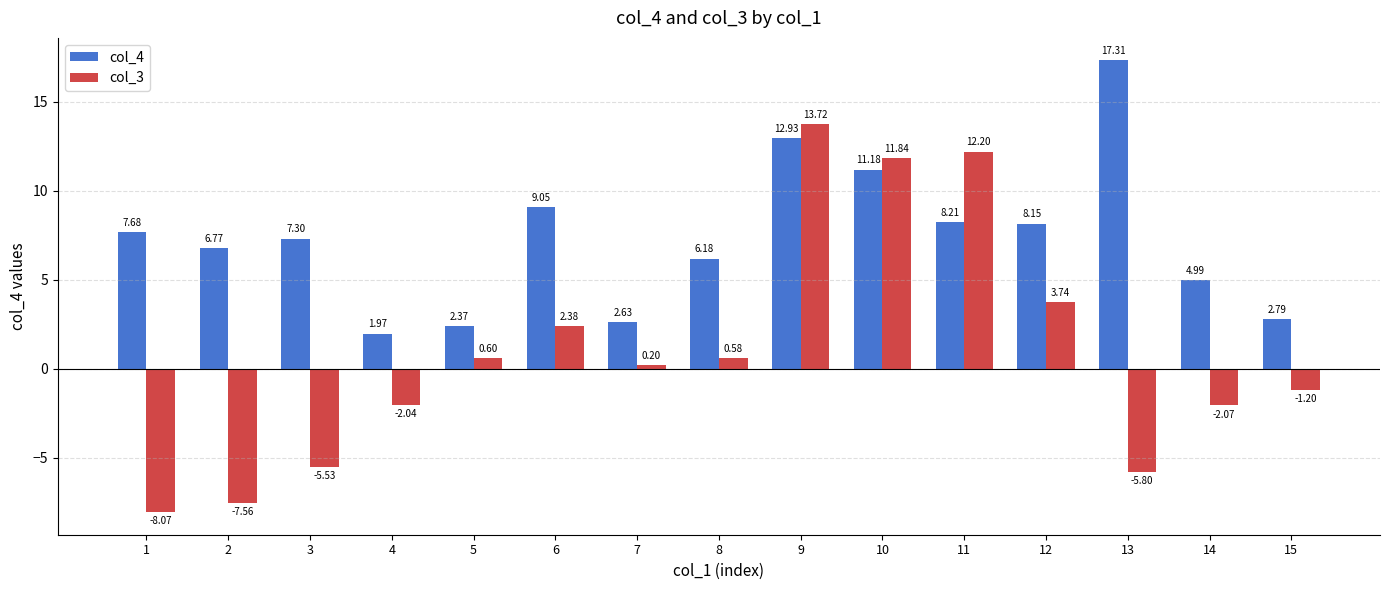

What is the difference between the highest and lowest values at 6?

6.7